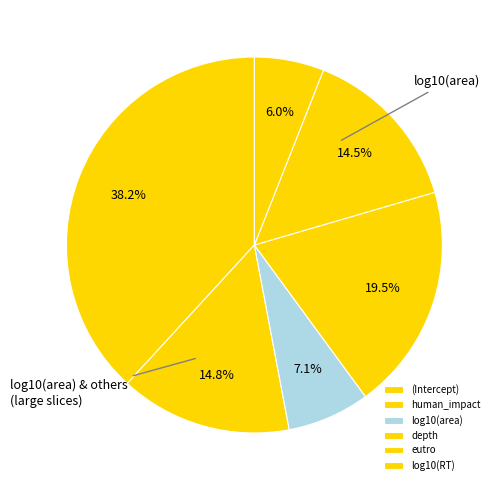

To the nearest percent, what percentage of the pie is (Intercept)?

38%